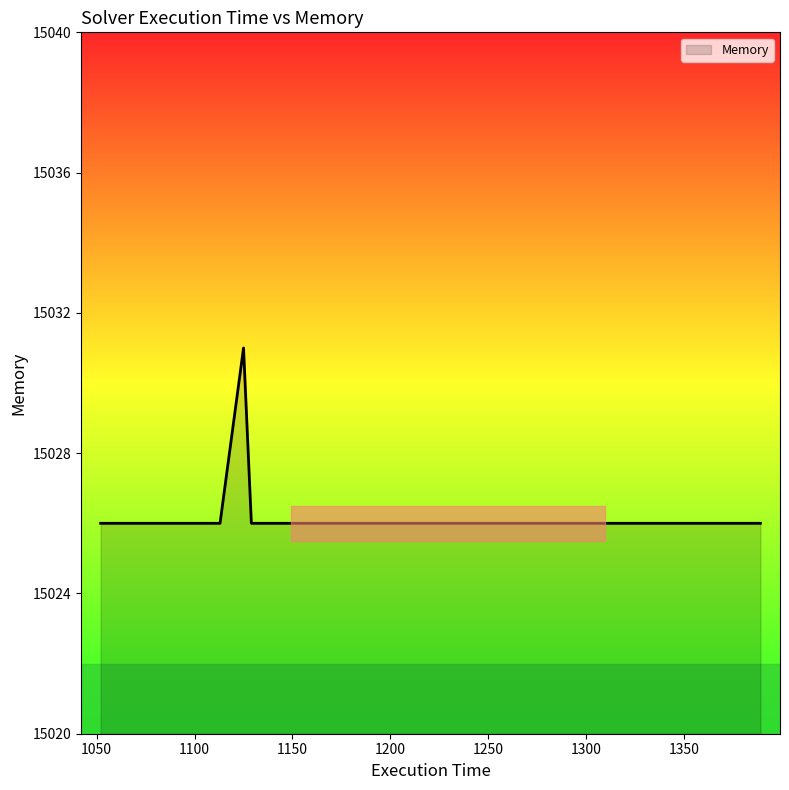

What is the sum of all values?

120213